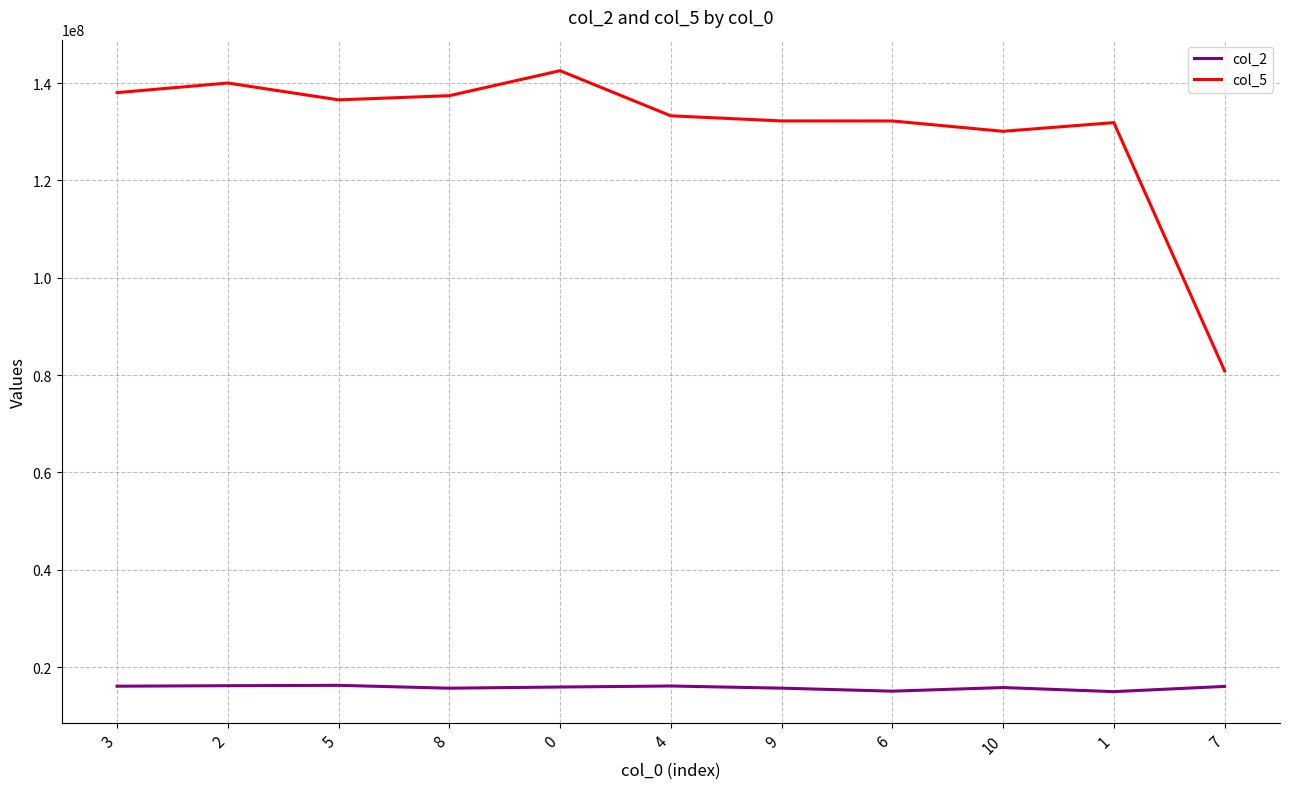

At how many categories does at least one series exceed 66978202?

11